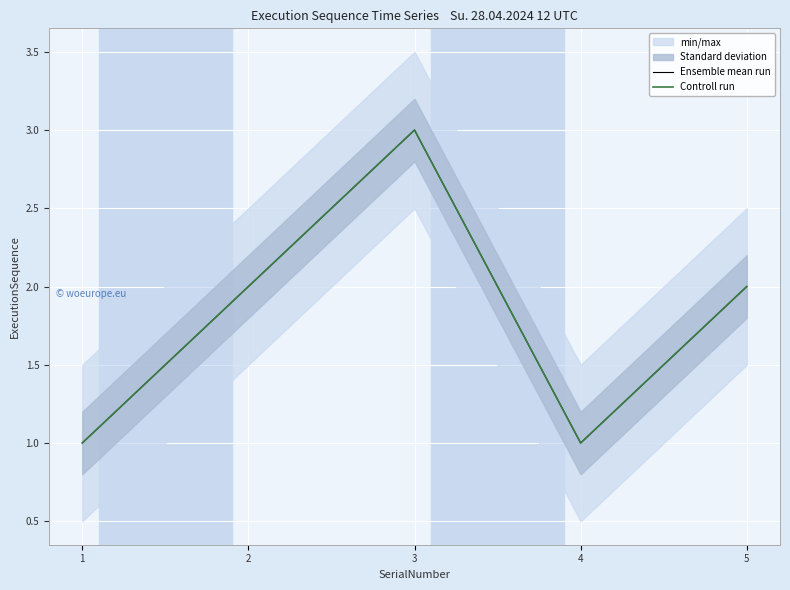

What is the difference between the second highest and minimum values in the Ensemble mean run series?

1